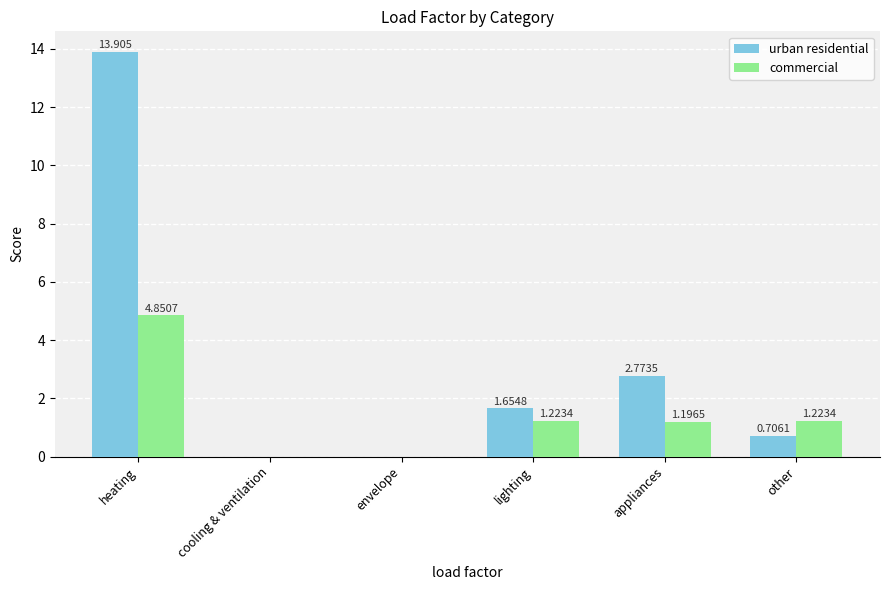

Where does the urban residential series first go above 1?

heating